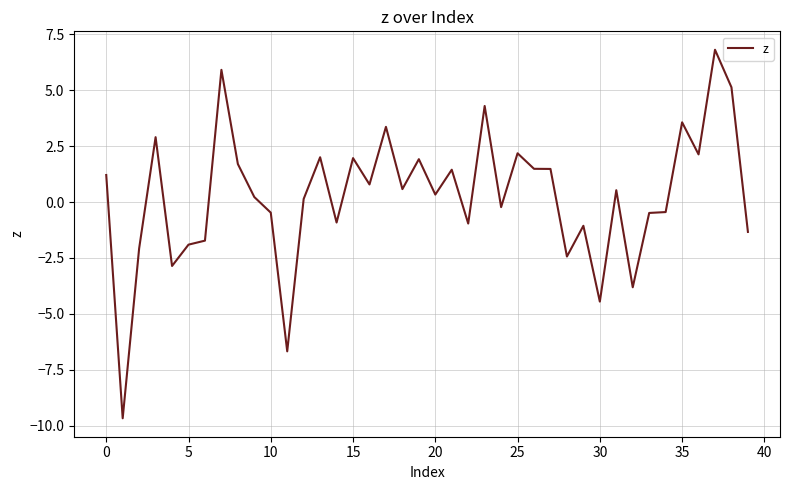

What is the minimum value shown in the chart?

-9.7